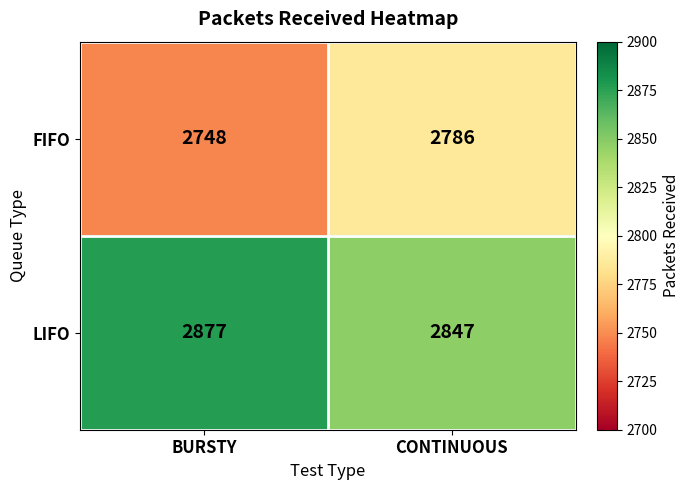

Read the LIFO value at BURSTY.

2877